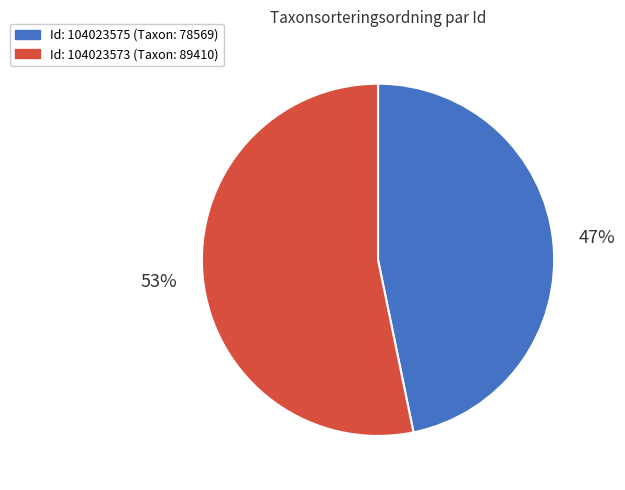

Does any single category account for the majority?

Yes